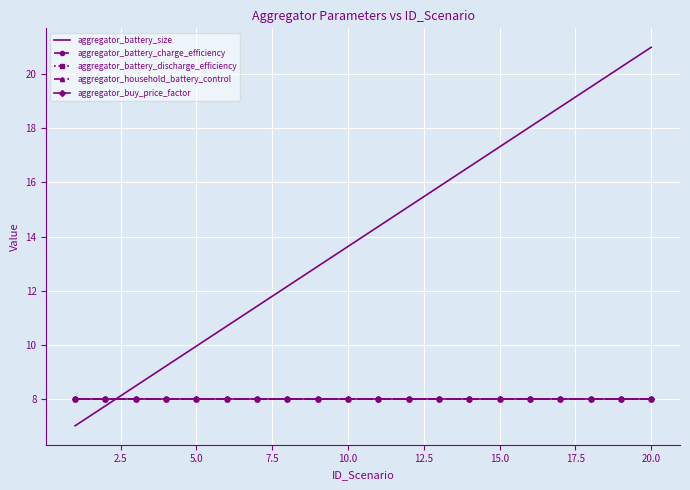

Count the number of data series in this chart.

5